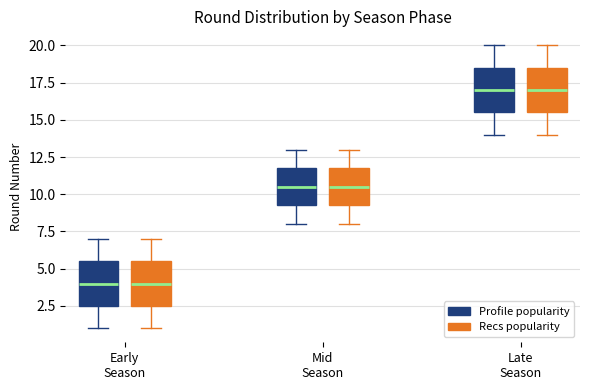

Reading left to right, transcribe this box plot: for each box, give where its median line is, the range the box spans, and where its two whiskers end, as read against the y-axis. The values are not printed on the chart, so give them approximately, as read against the axis.

Early Season (Profile popularity): median 4.0, box 2.5 to 5.5, whiskers 1.0 to 7.0
Early Season (Recs popularity): median 4.0, box 2.5 to 5.5, whiskers 1.0 to 7.0
Mid Season (Profile popularity): median 10.5, box 9.5 to 12.0, whiskers 8.0 to 13.0
Mid Season (Recs popularity): median 10.5, box 9.5 to 12.0, whiskers 8.0 to 13.0
Late Season (Profile popularity): median 17.0, box 15.5 to 18.5, whiskers 14.0 to 20.0
Late Season (Recs popularity): median 17.0, box 15.5 to 18.5, whiskers 14.0 to 20.0